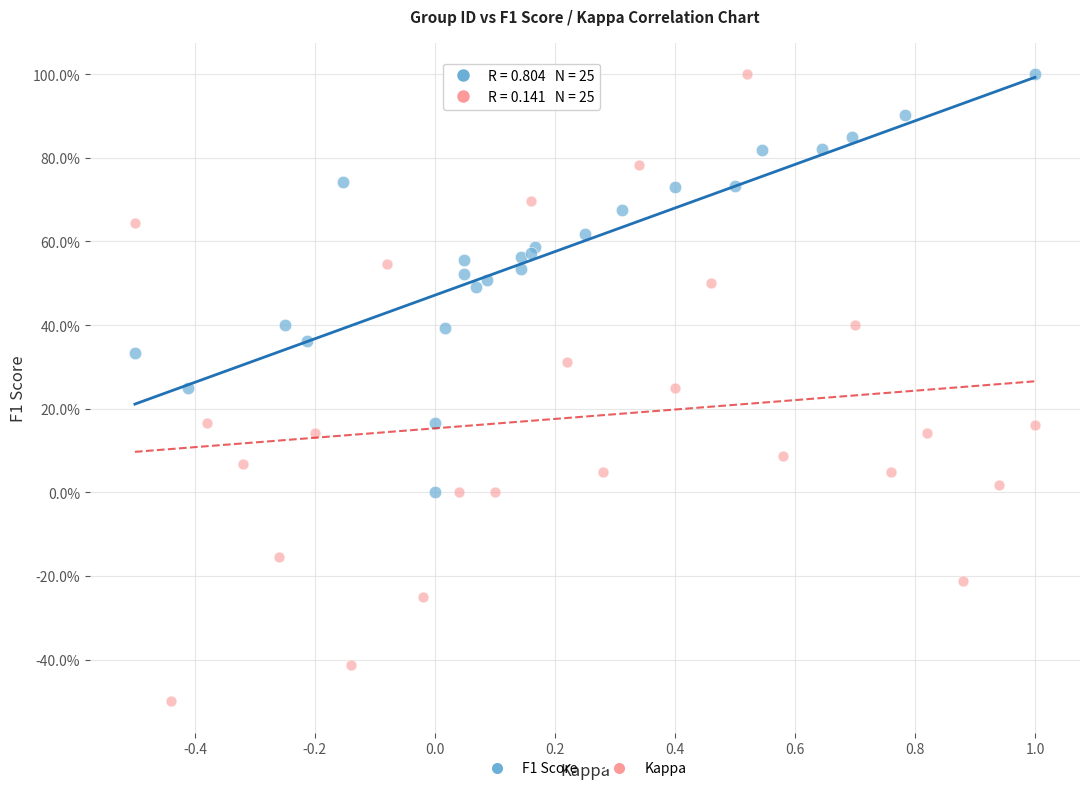

Which series reaches the minimum Y coordinate?

Kappa